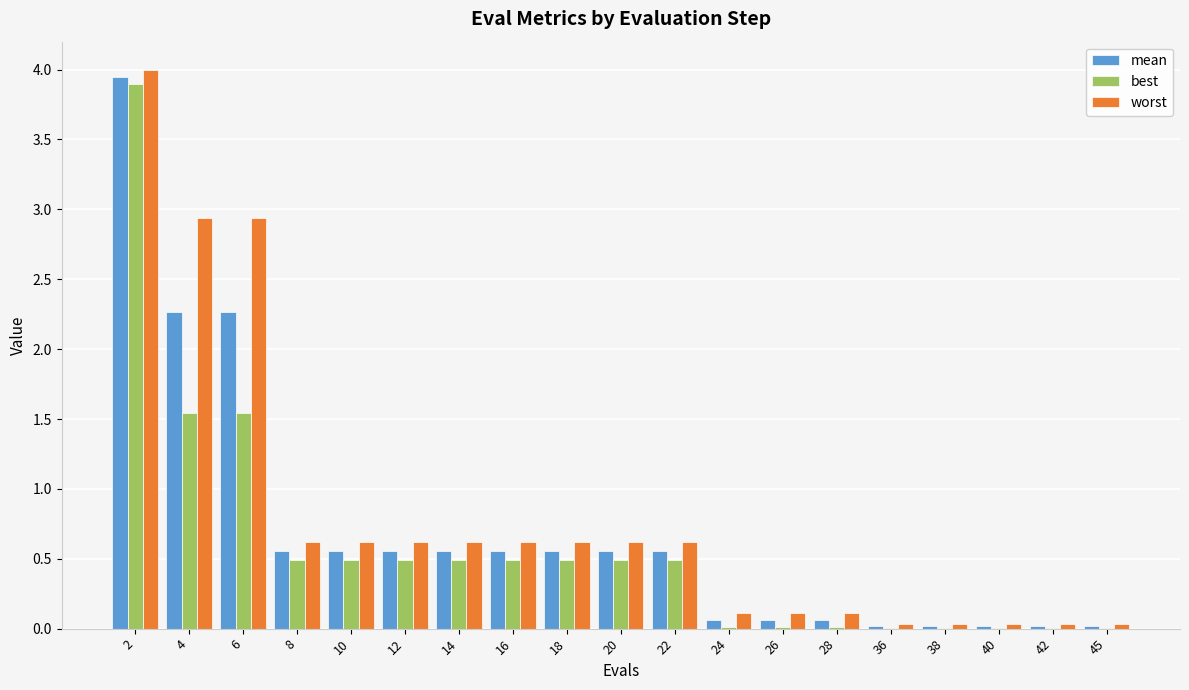

Are the bars grouped side by side (vs. stacked)?

Yes